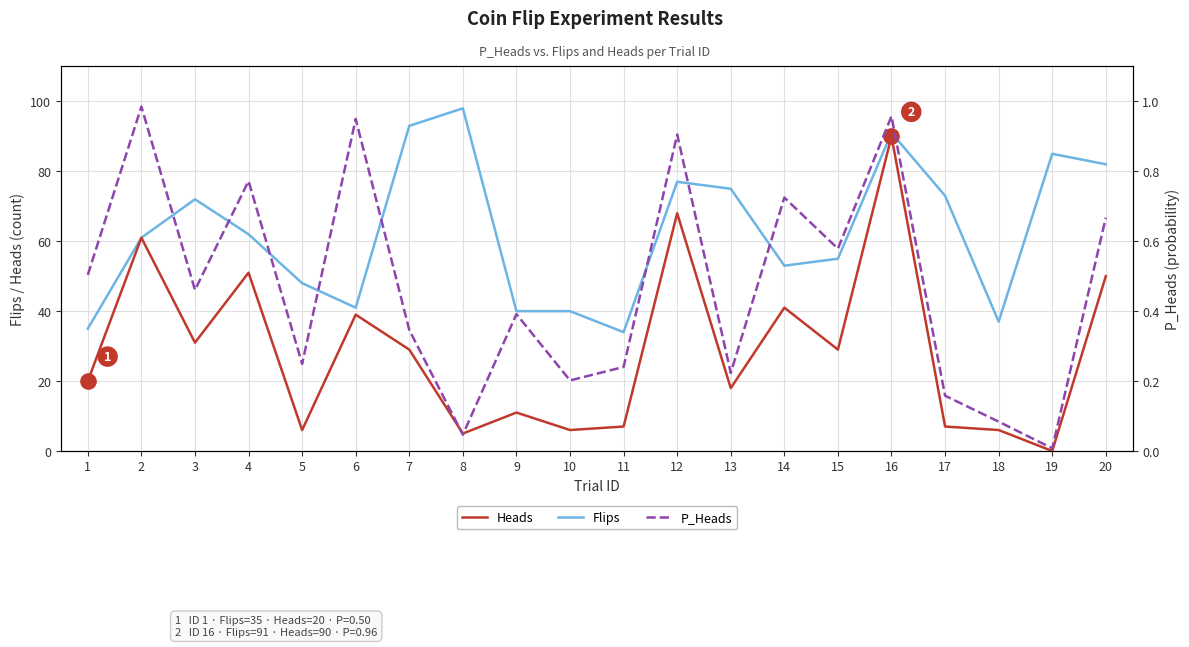

Which series reaches the minimum Y coordinate?

Heads